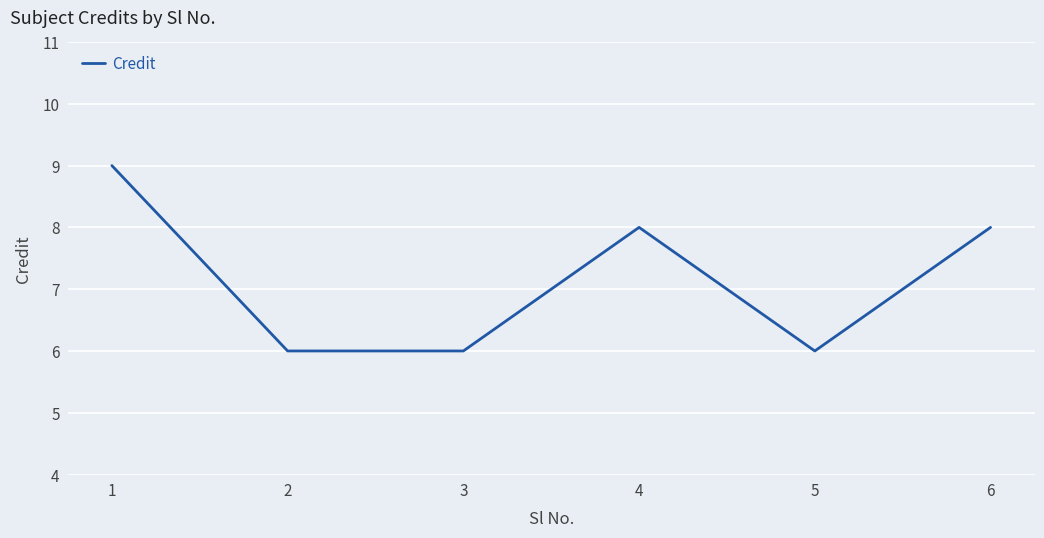

What is the minimum value shown in the chart?

6